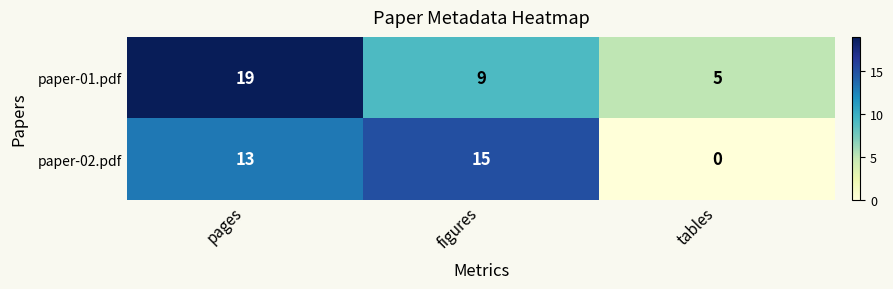

Reading left to right, what are all the values shown in this chart?

paper-01.pdf: 19	9	5
paper-02.pdf: 13	15	0